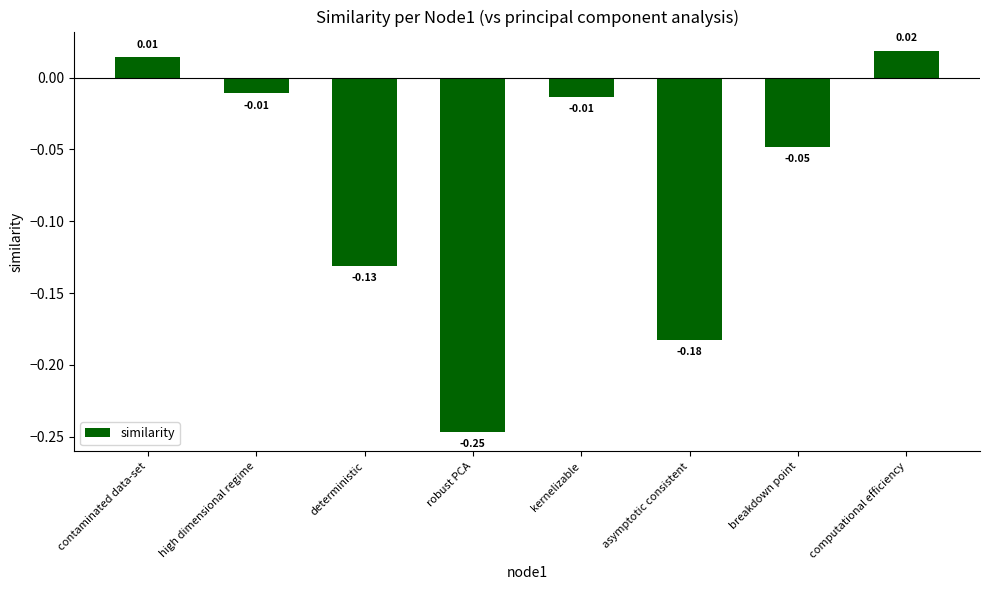

What position from the right is kernelizable?

4